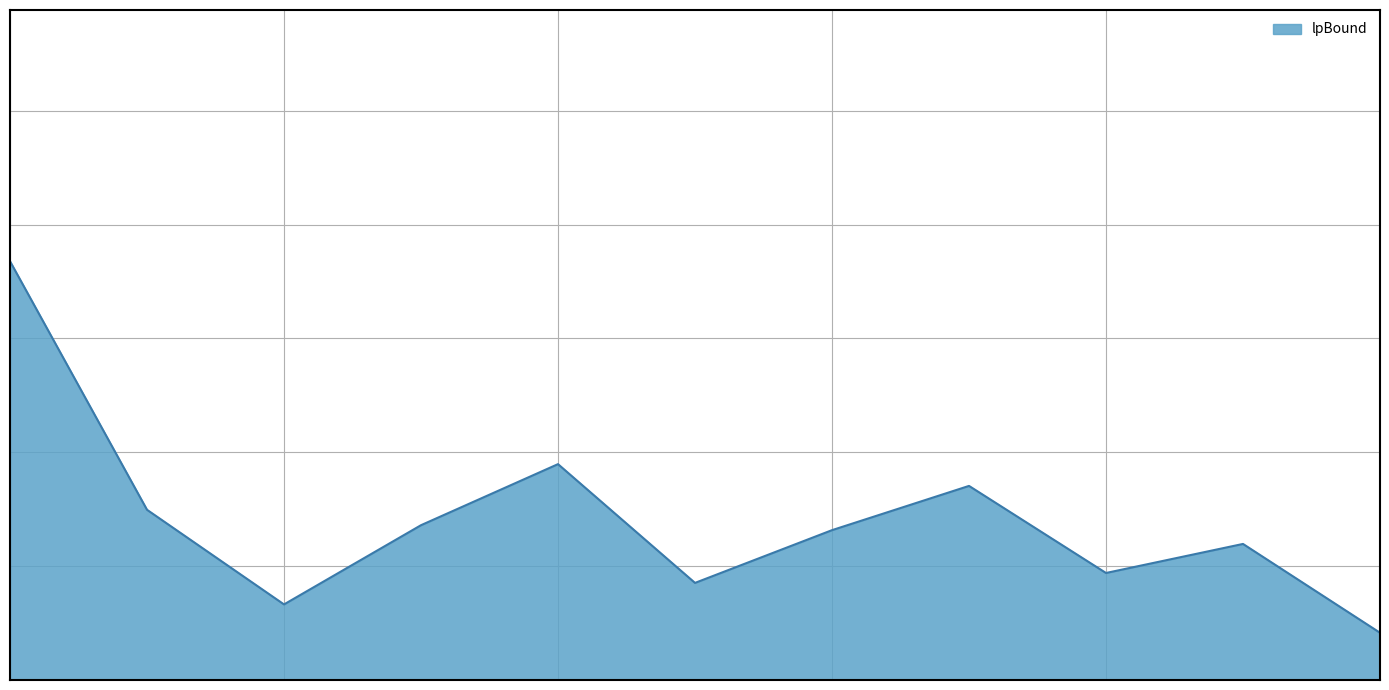

List the labels in order of value, smallest first.

10, 2, 5, 8, 9, 6, 3, 1, 7, 4, 0